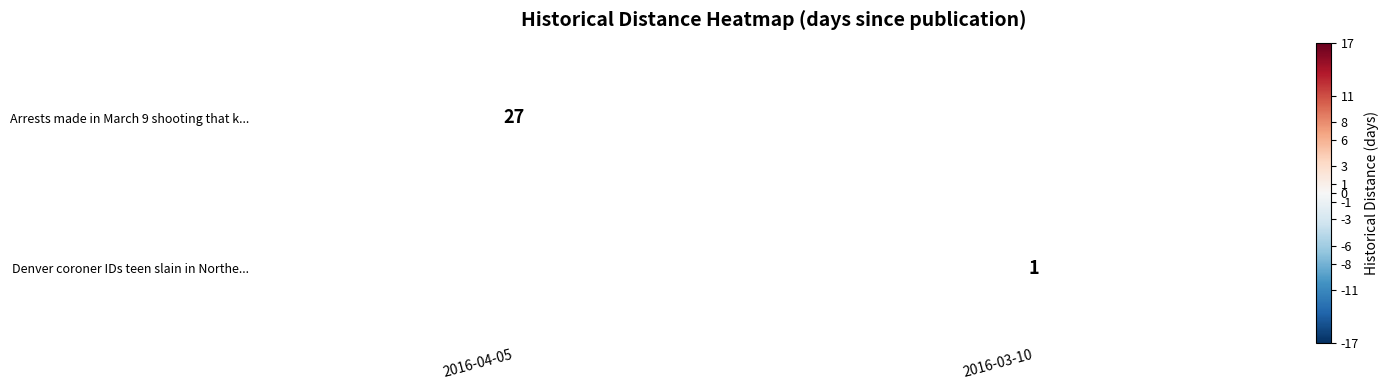

What is the minimum value shown in the chart?

1.0